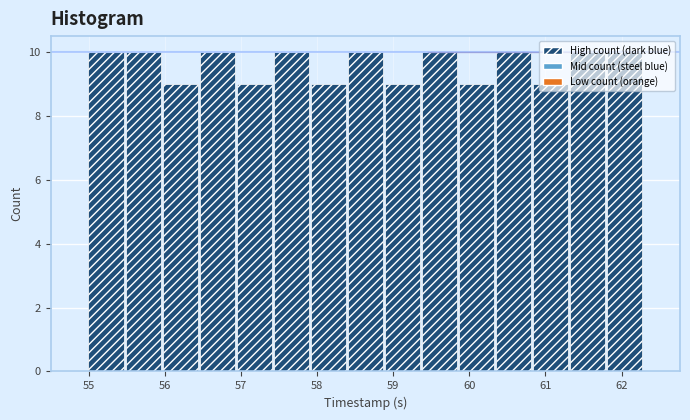

What is the height of the bar covering 58.4 to 58.9 on the x-axis? Neither the bar edges nor the heights are printed on the chart, so give them approximately, as read against the axes.

10